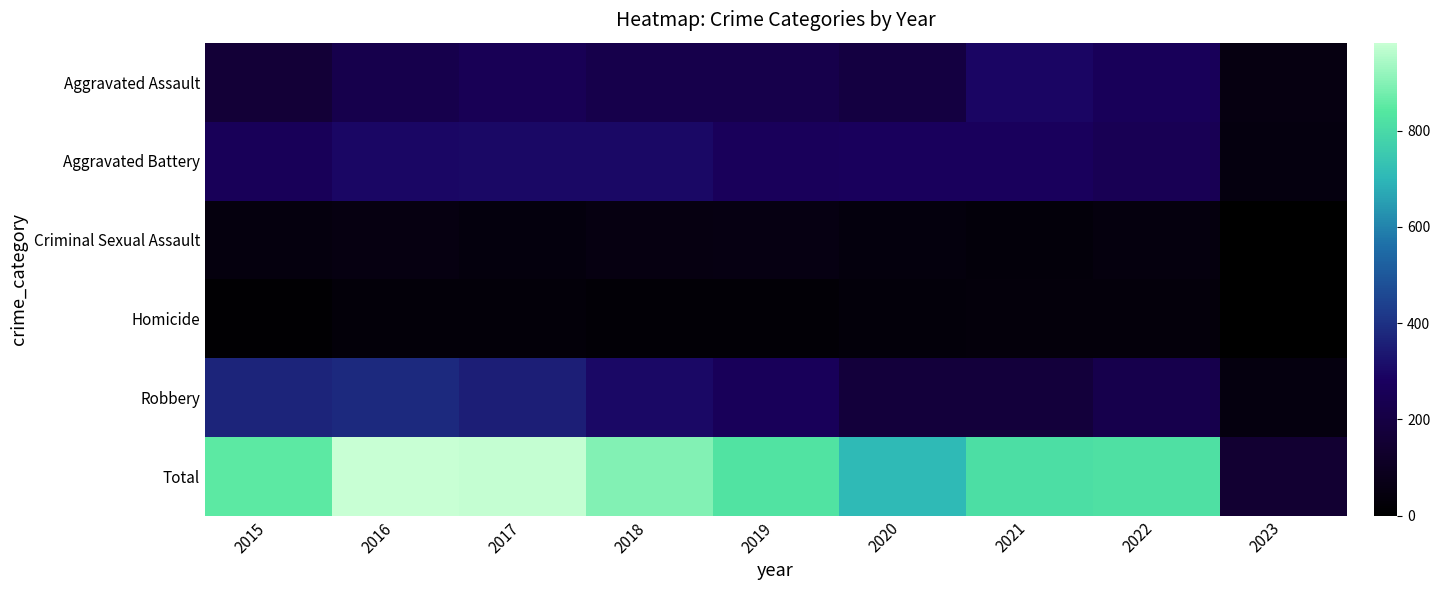

How many data points does each series have?

9